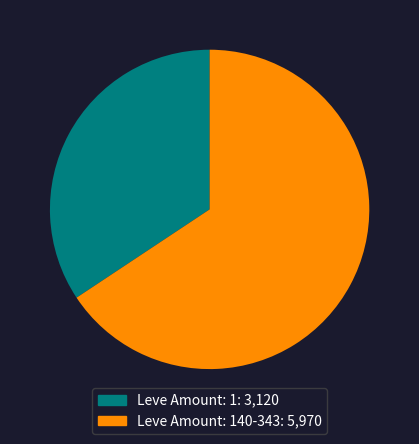

Is there any slice that represents more than half of the pie?

Yes